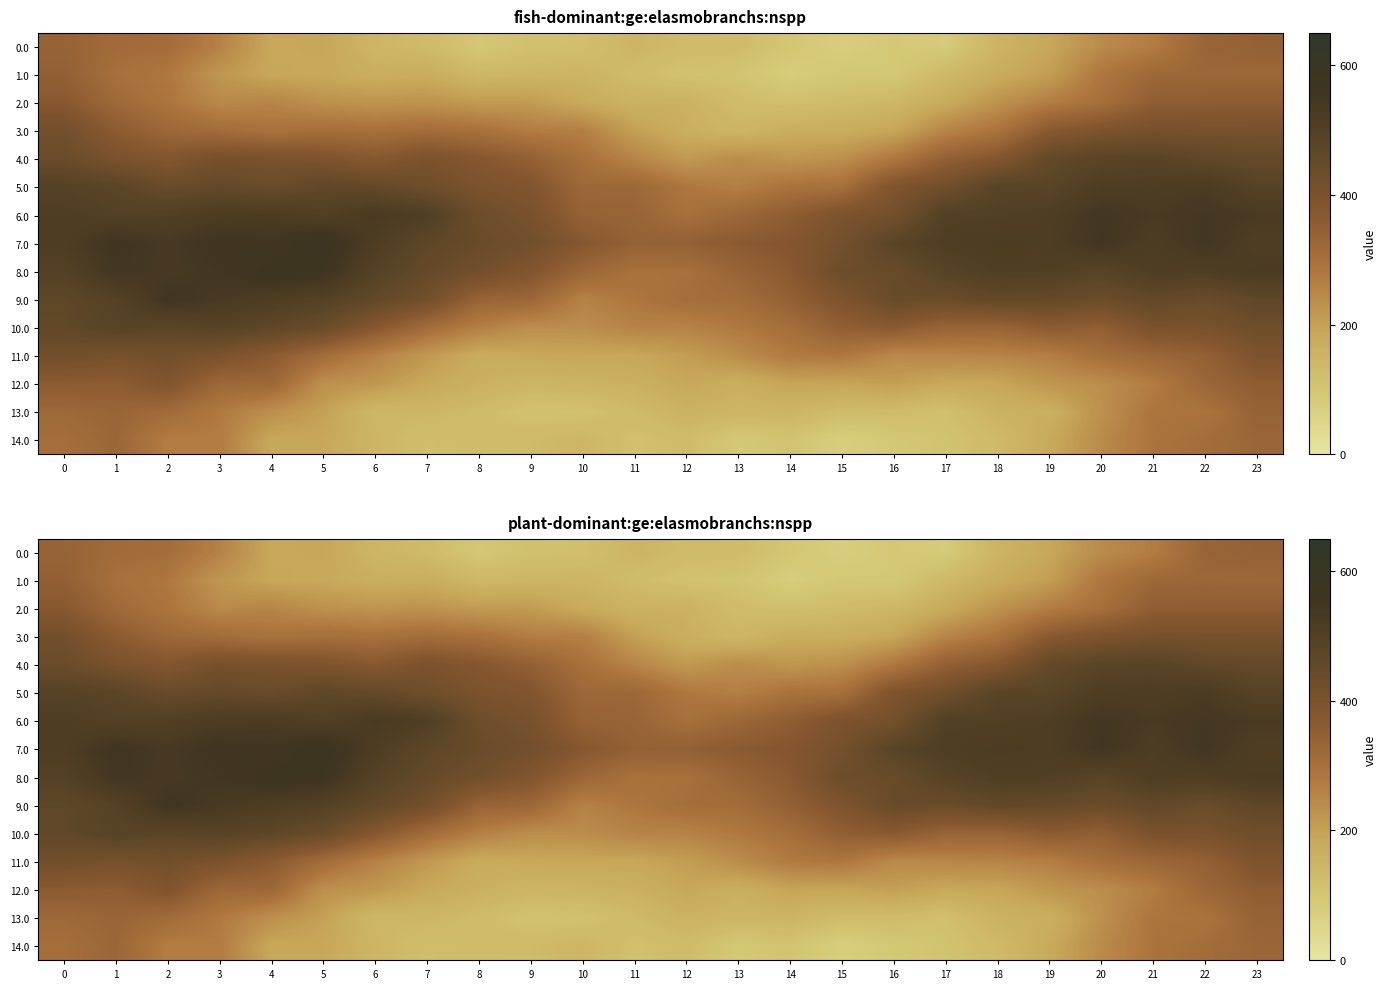

What is the difference between the maximum and minimum values in the 0.0 series?

267.7